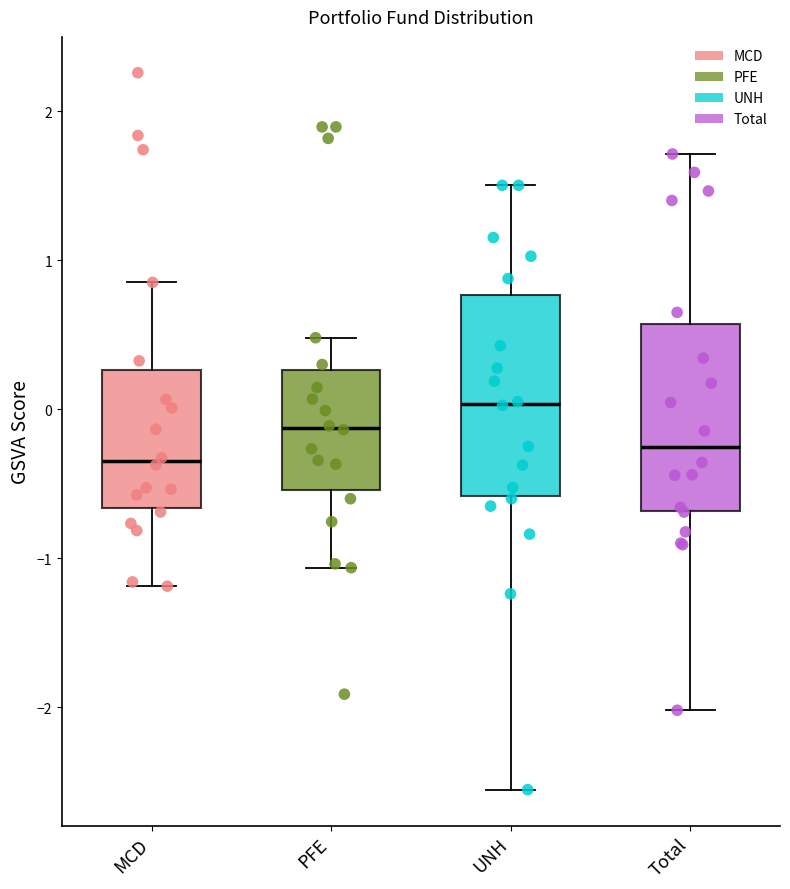

Reading left to right, transcribe this box plot: for each box, give where its median line is, the range the box spans, and where its two whiskers end, as read against the y-axis. The values are not printed on the chart, so give them approximately, as read against the axis.

MCD: median -0.4, box -0.7 to 0.3, whiskers -1.2 to 0.9
PFE: median -0.1, box -0.5 to 0.3, whiskers -1.1 to 0.5
UNH: median 0.0, box -0.6 to 0.8, whiskers -2.6 to 1.5
Total: median -0.3, box -0.7 to 0.6, whiskers -2.0 to 1.7